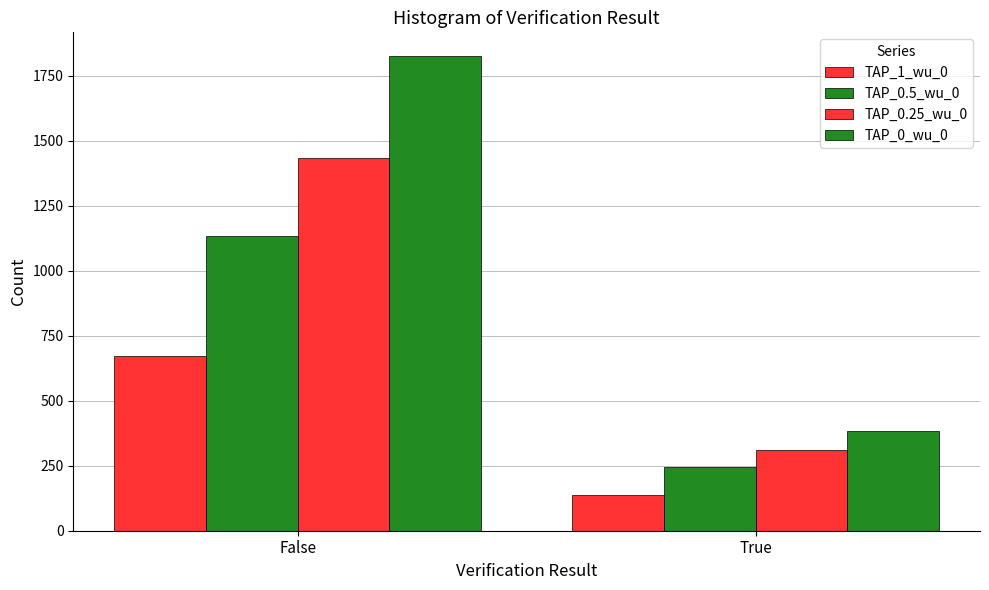

What is the maximum value for TAP_0_wu_0?

1826